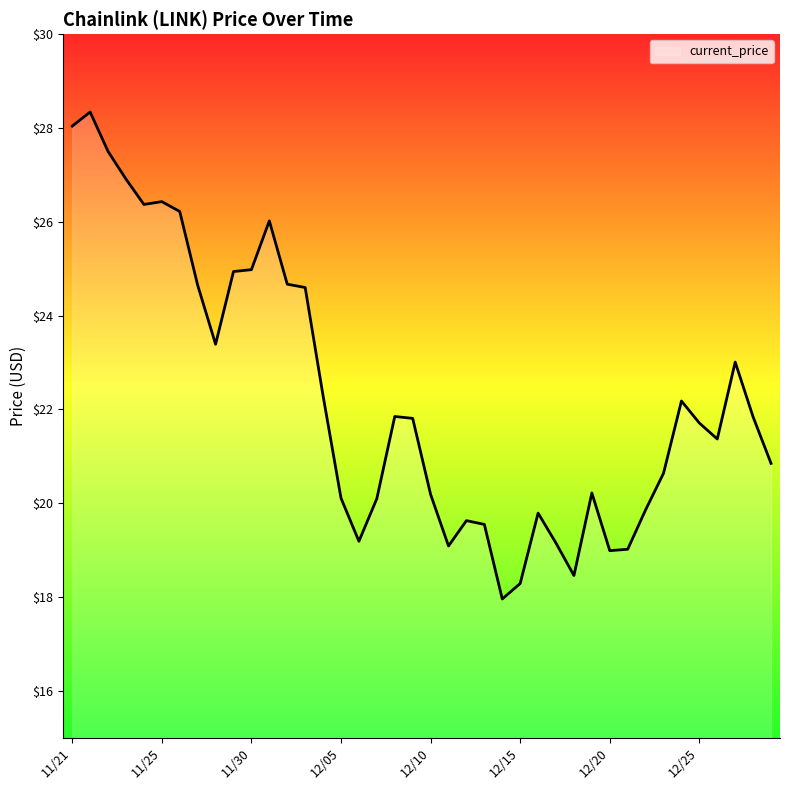

What is the minimum value shown in the chart?

18.0